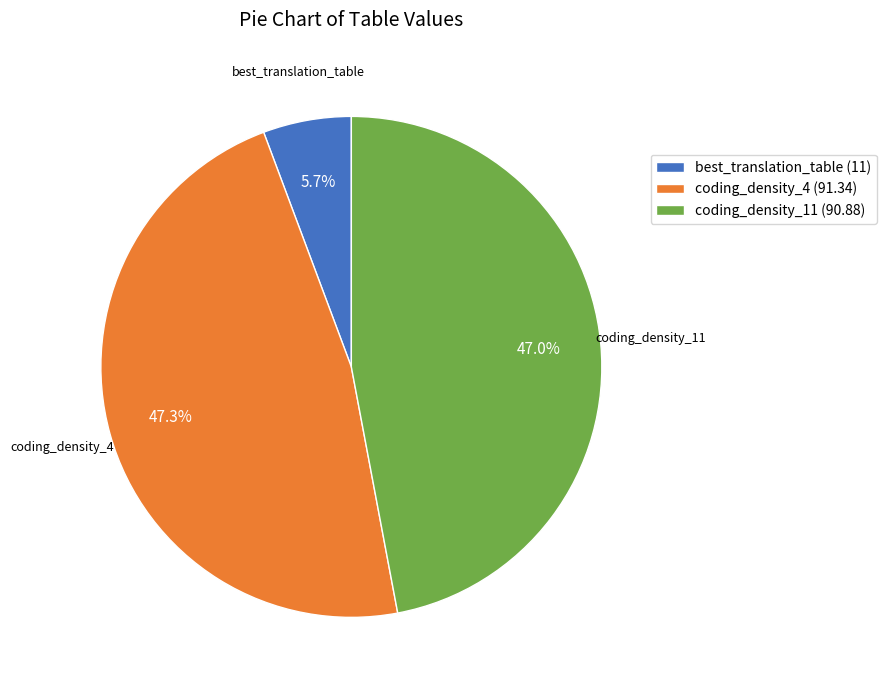

Which slice is the smallest?

best_translation_table